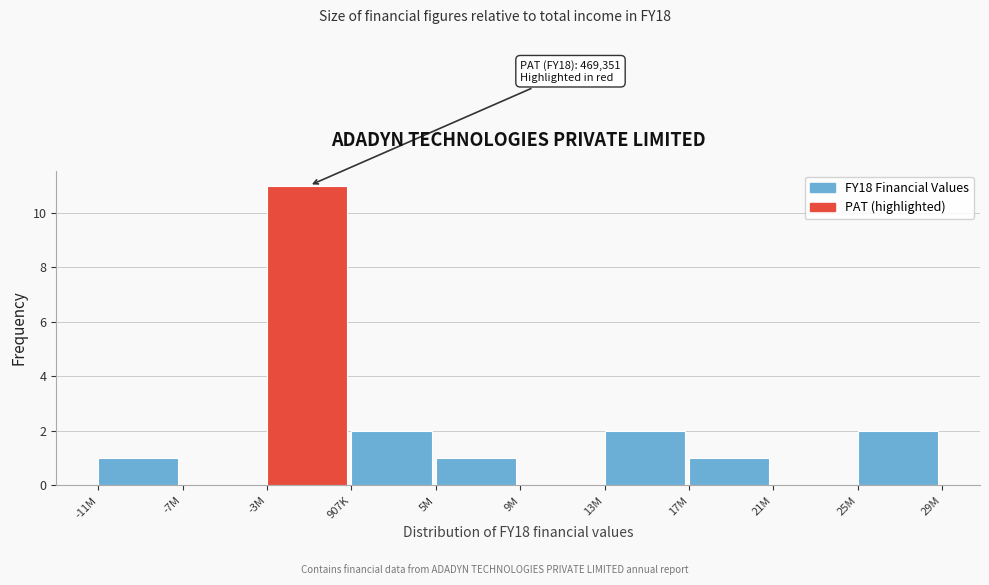

Reading right to left, extract all data points from this chart.

25M=2	21M=0	17M=1	13M=2	9M=0	5M=1	907K=2	-3M=11	-7M=0	-11M=1